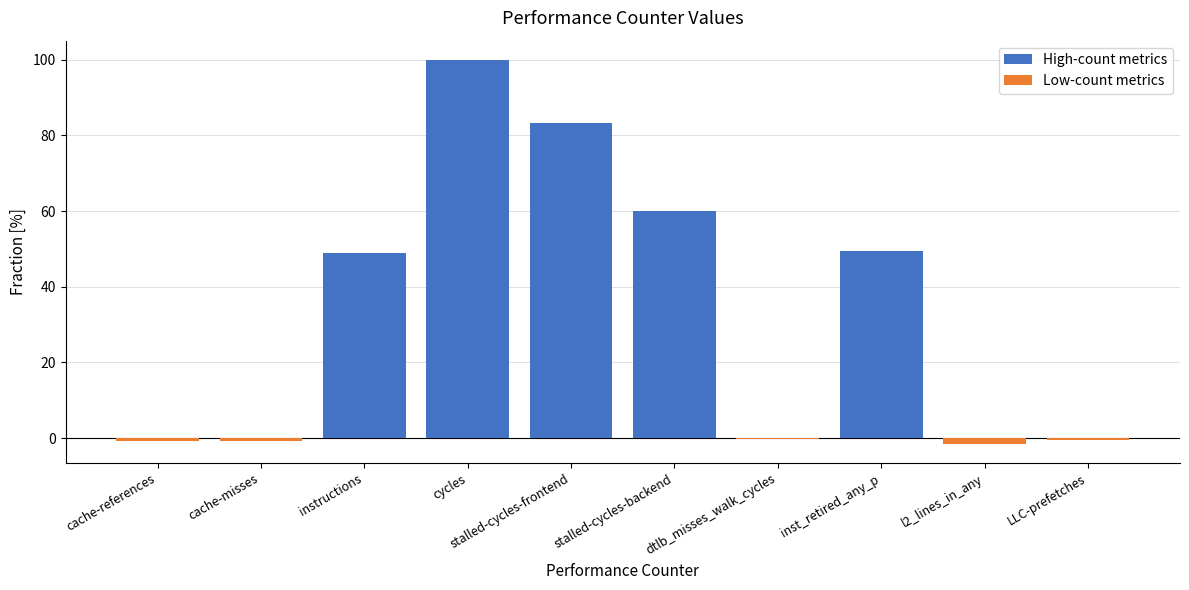

Reading left to right, transcribe all the data shown in this chart.

High-count metrics: 0.0	0.0	48.9	100.0	83.2	60.0	0.0	49.6	0.0	0.0
Low-count metrics: -0.9	-0.8	0.0	0.0	0.0	0.0	-0.3	0.0	-1.5	-0.6